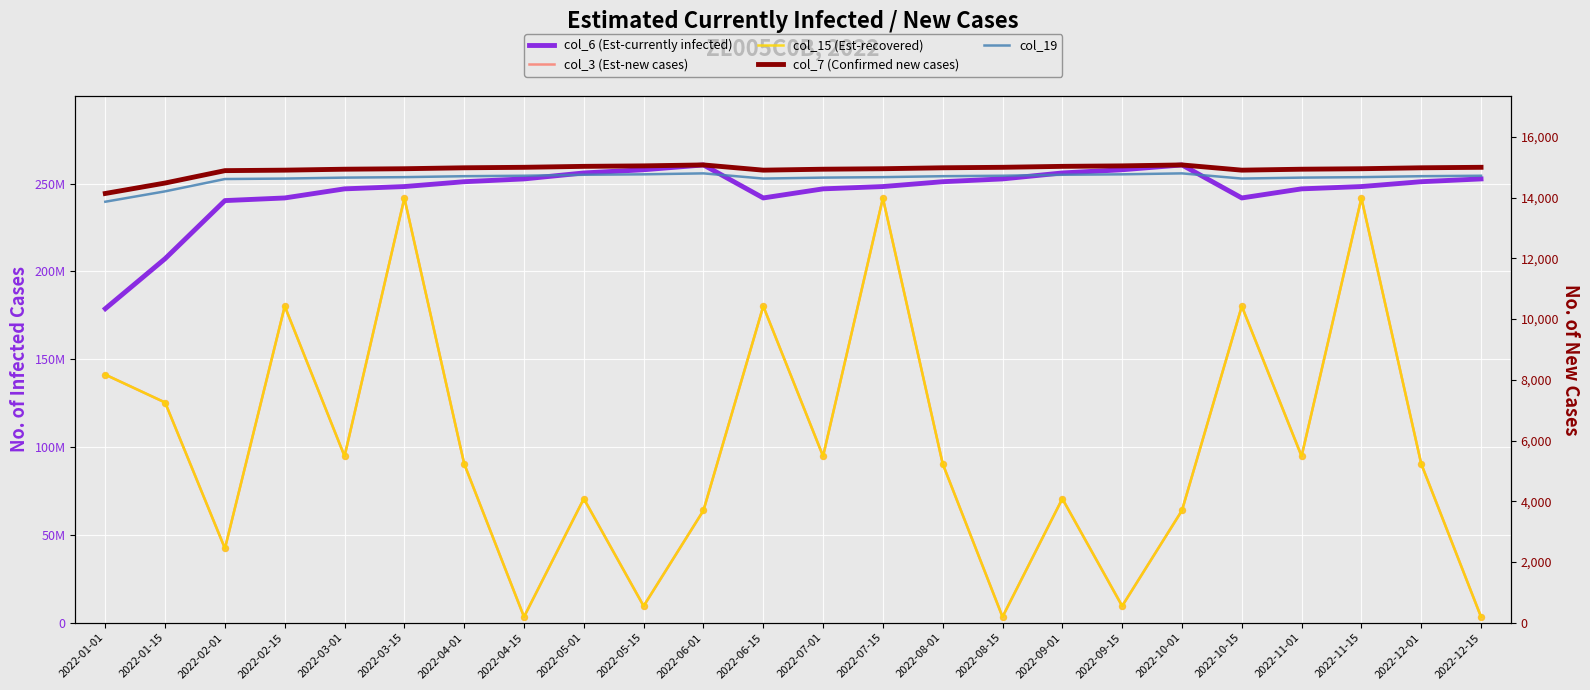

Is the value of col_15 (Est-recovered) at 2022-11-01 greater than the value of col_3 (Est-new cases) at 2022-09-15?

Yes